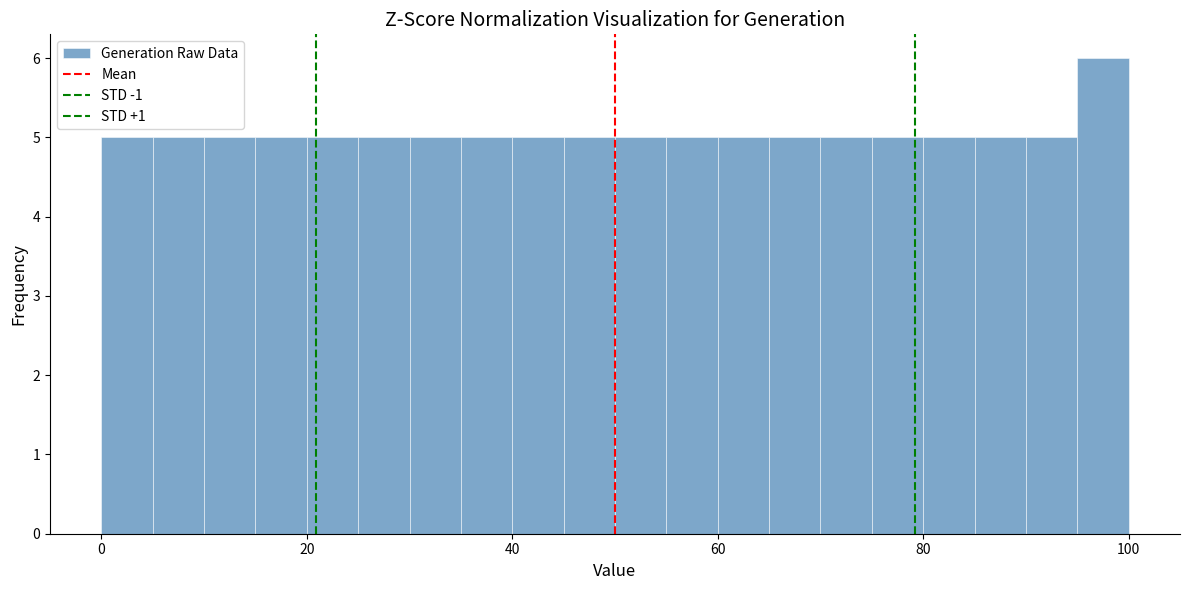

Read against the x-axis, roughly where is the centre of the tallest bar?

98